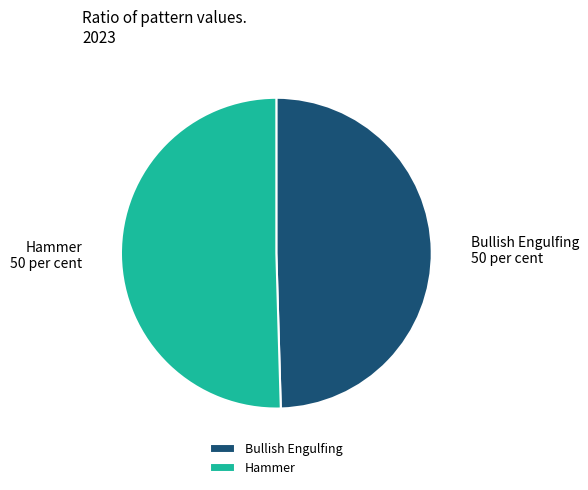

Rank the categories by value from highest to lowest.

Hammer, Bullish Engulfing